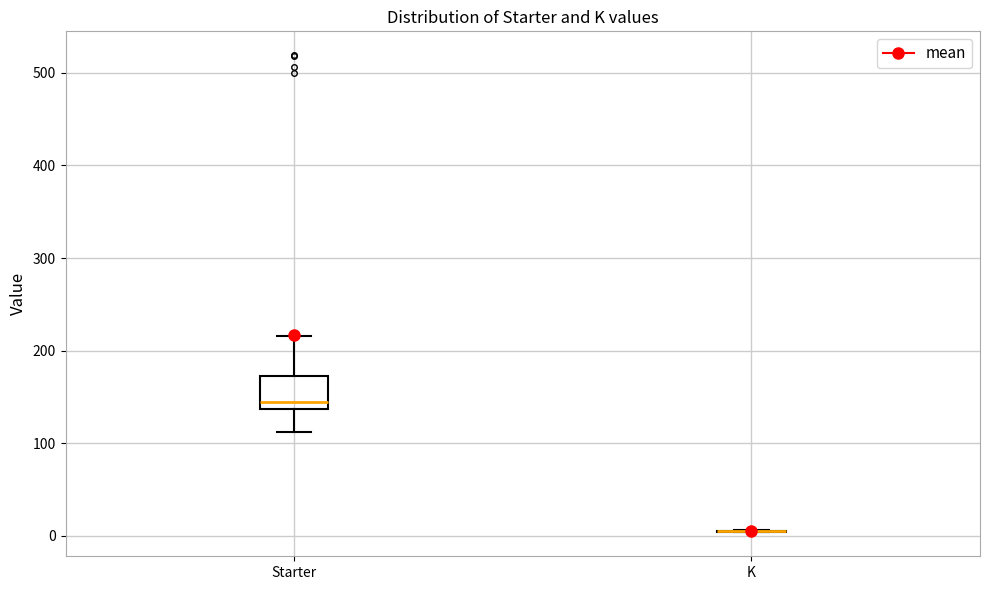

Reading left to right, read every box against the y-axis: the position of its median line, the range the box covers, and the ends of its whiskers. The values are not printed on the chart, so give them approximately, as read against the axis.

Starter: median 140 (just above the box's lower edge), box 140 to 170, whiskers 110 to 220
K: box collapsed to a line at 0, whiskers 0 to 10